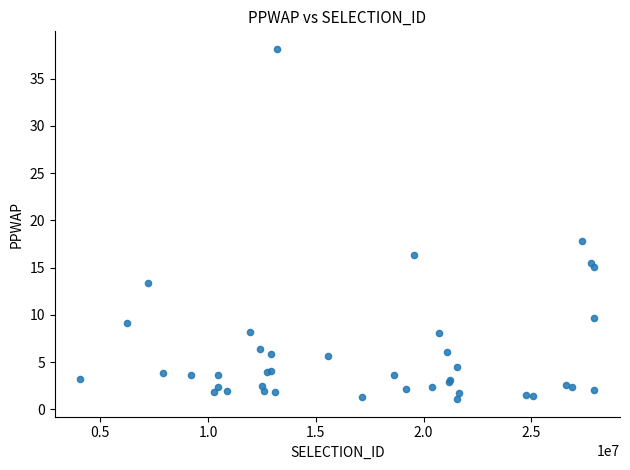

What Y value in the scatter plot is closest to 19?

17.8